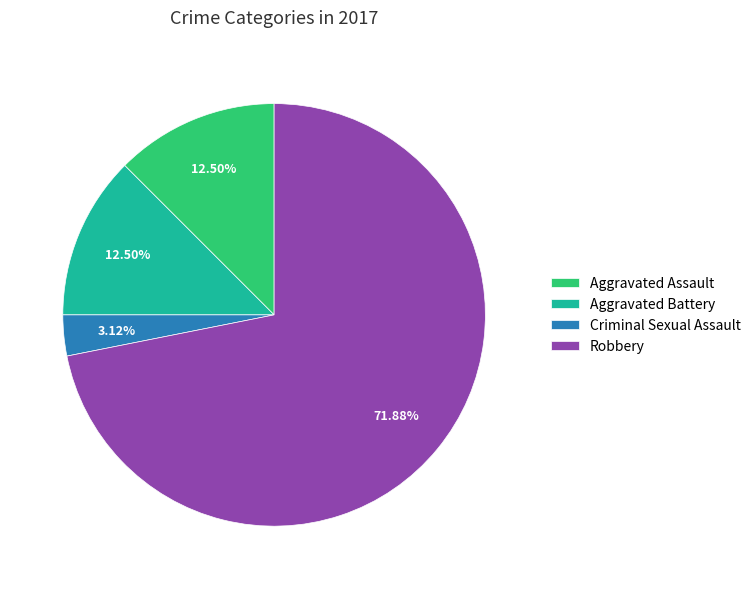

Which category has the smallest portion of the pie?

Criminal Sexual Assault